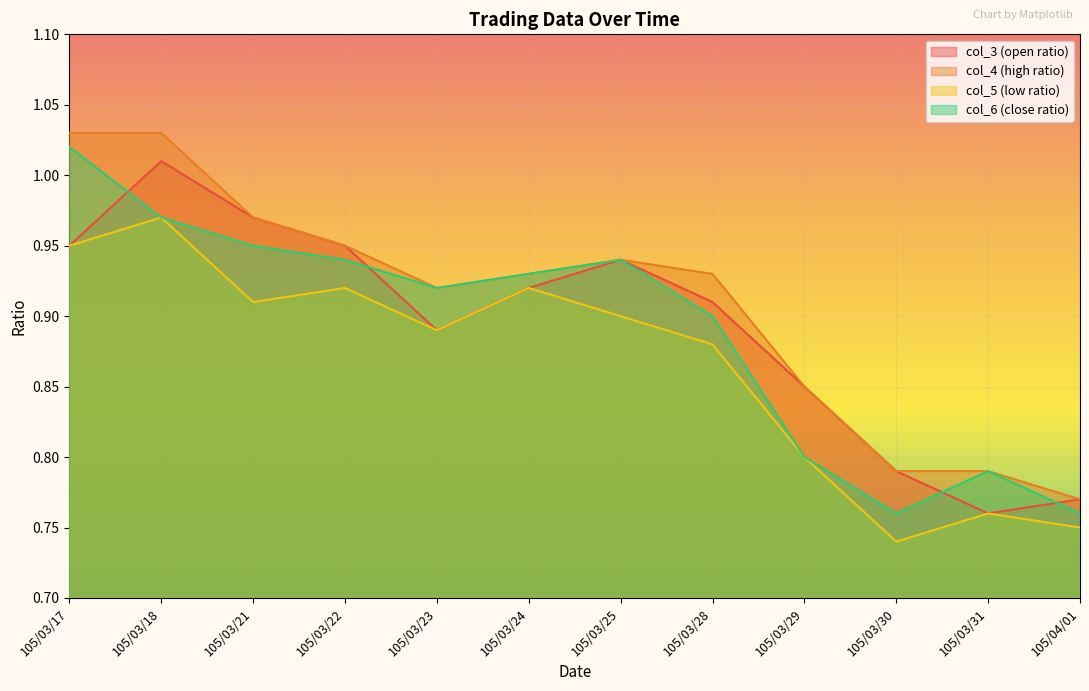

Reading left to right, what are all the values shown in this chart?

col_3: 105/03/17=0.9	105/03/18=1.0	105/03/21=1.0	105/03/22=0.9	105/03/23=0.9	105/03/24=0.9	105/03/25=0.9	105/03/28=0.9	105/03/29=0.8	105/03/30=0.8	105/03/31=0.8	105/04/01=0.8
col_4: 105/03/17=1.0	105/03/18=1.0	105/03/21=1.0	105/03/22=0.9	105/03/23=0.9	105/03/24=0.9	105/03/25=0.9	105/03/28=0.9	105/03/29=0.8	105/03/30=0.8	105/03/31=0.8	105/04/01=0.8
col_5: 105/03/17=0.9	105/03/18=1.0	105/03/21=0.9	105/03/22=0.9	105/03/23=0.9	105/03/24=0.9	105/03/25=0.9	105/03/28=0.9	105/03/29=0.8	105/03/30=0.7	105/03/31=0.8	105/04/01=0.8
col_6: 105/03/17=1.0	105/03/18=1.0	105/03/21=0.9	105/03/22=0.9	105/03/23=0.9	105/03/24=0.9	105/03/25=0.9	105/03/28=0.9	105/03/29=0.8	105/03/30=0.8	105/03/31=0.8	105/04/01=0.8